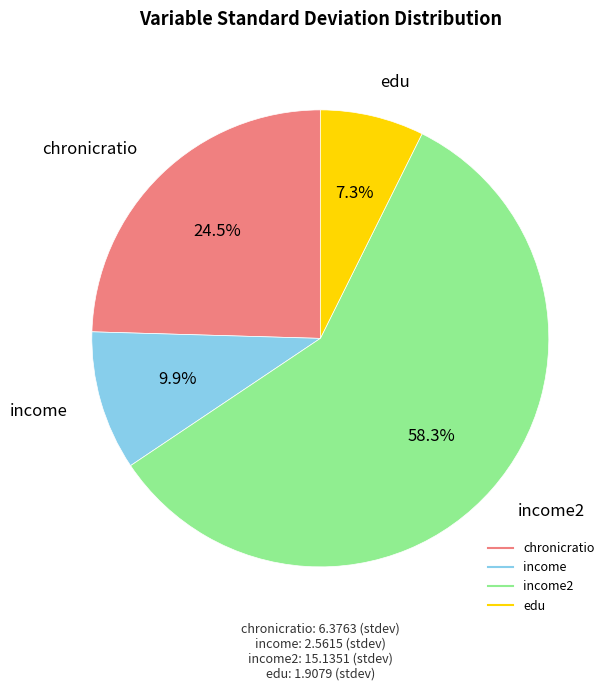

Does any single category account for the majority?

Yes